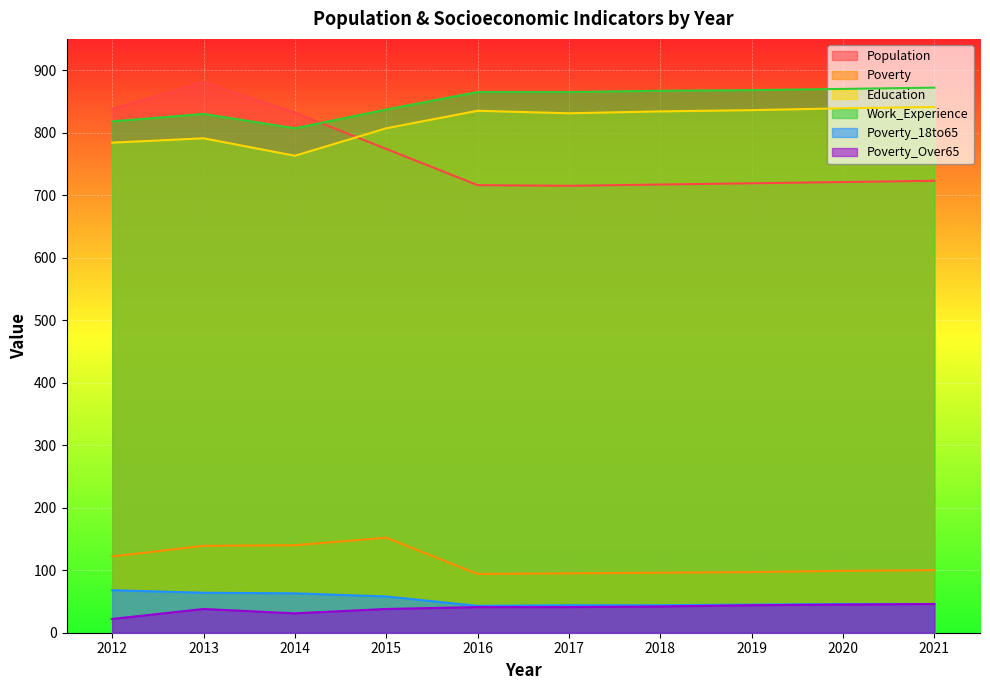

Which series changed the most between 2014 and 2018?

Population